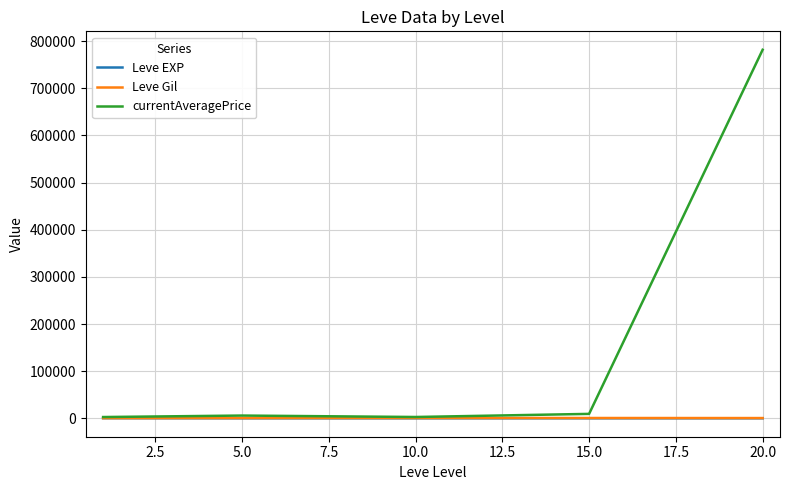

What are all the series names shown in the legend?

Leve EXP, Leve Gil, currentAveragePrice